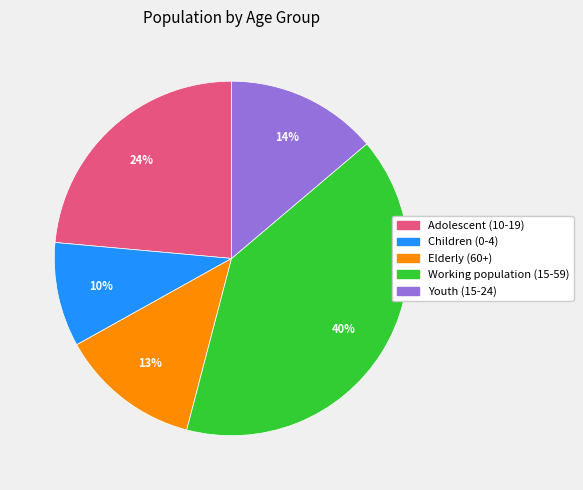

Combined, do Adolescent (10-19) and Children (0-4) account for over 50%?

No